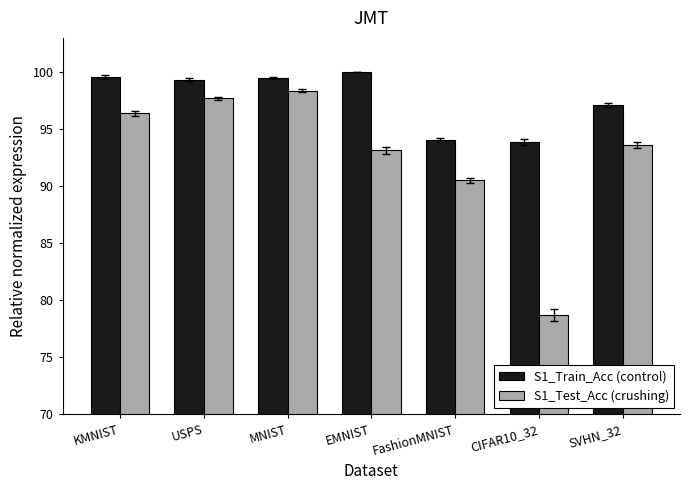

What position from the left is MNIST?

3